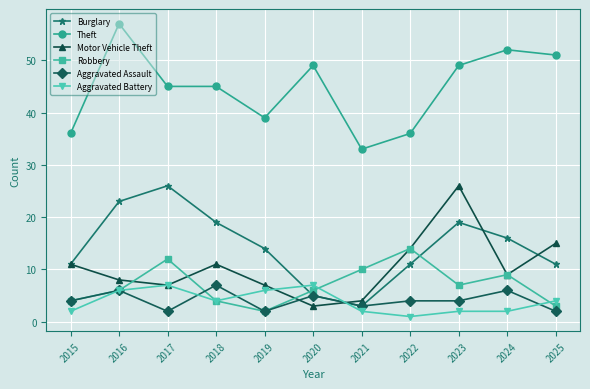

Reading right to left, transcribe all the data shown in this chart.

Burglary: 11	16	19	11	3	5	14	19	26	23	11
Theft: 51	52	49	36	33	49	39	45	45	57	36
Motor Vehicle Theft: 15	9	26	14	4	3	7	11	7	8	11
Robbery: 3	9	7	14	10	6	2	4	12	6	4
Aggravated Assault: 2	6	4	4	3	5	2	7	2	6	4
Aggravated Battery: 4	2	2	1	2	7	6	4	7	6	2